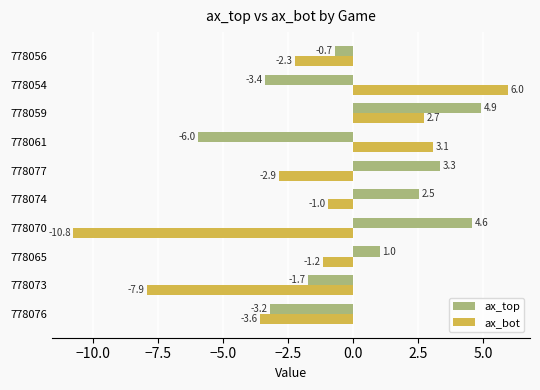

At which label is ax_bot closest to -2?

778056